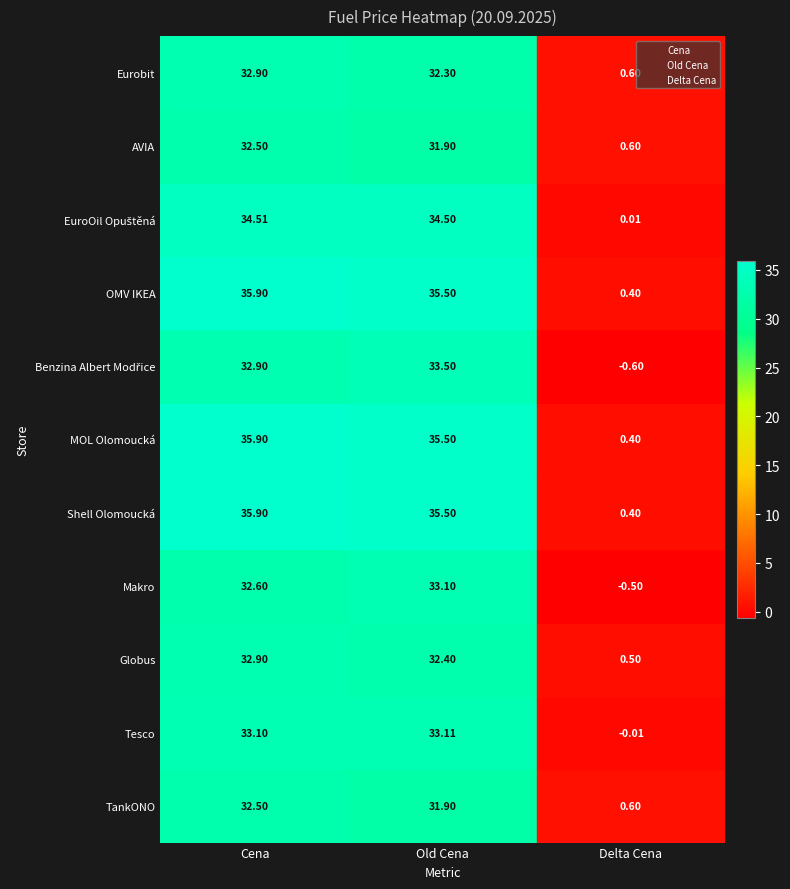

What are all the series names shown in the legend?

Cena, Old Cena, Delta Cena